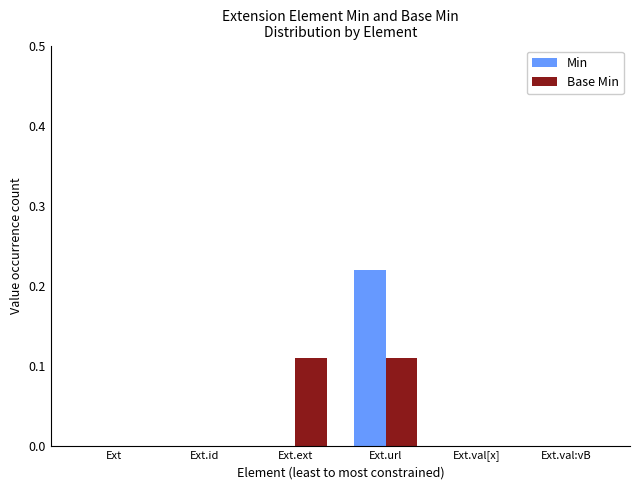

Which series changed the most between Ext.ext and Ext.val[x]?

Base Min